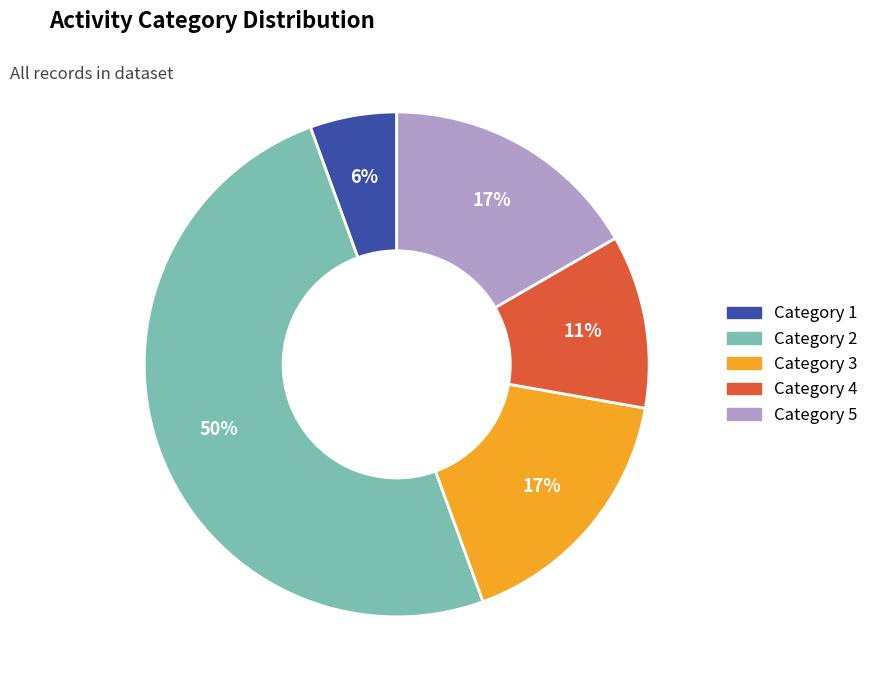

To the nearest percent, what is the difference between the largest and smallest slice percentages?

44%